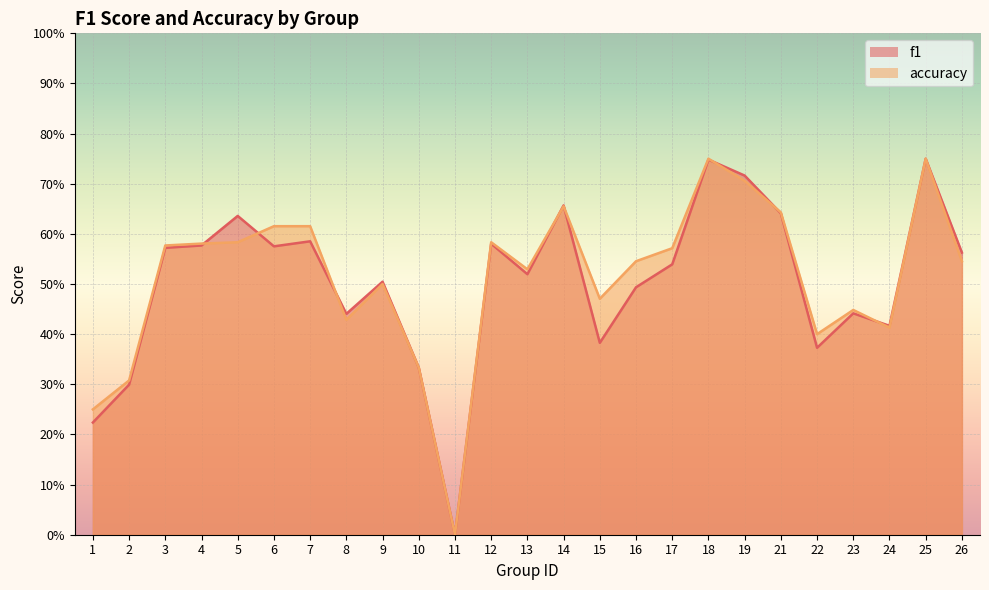

At how many categories does at least one series exceed 0?

24